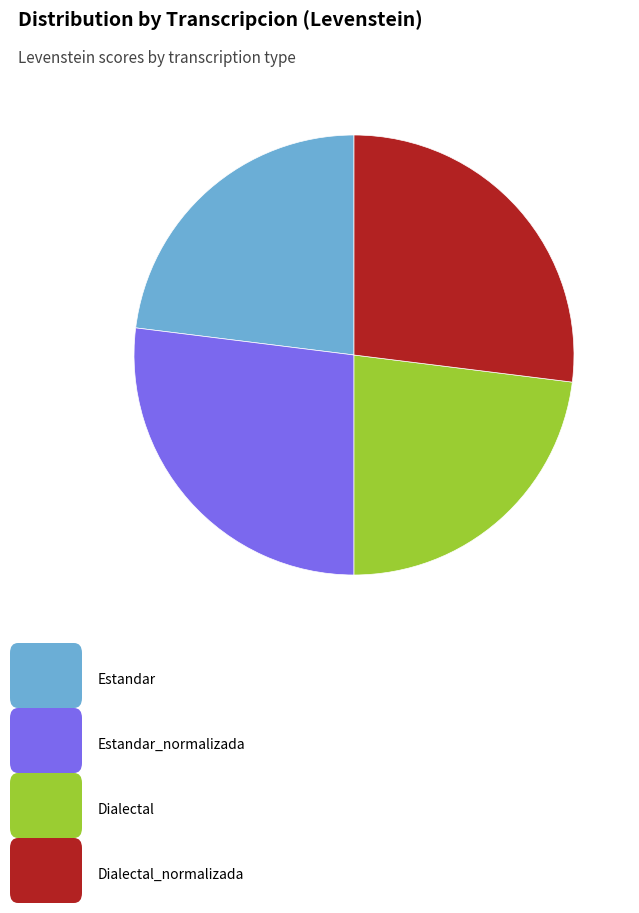

Is there a majority slice in this chart?

No